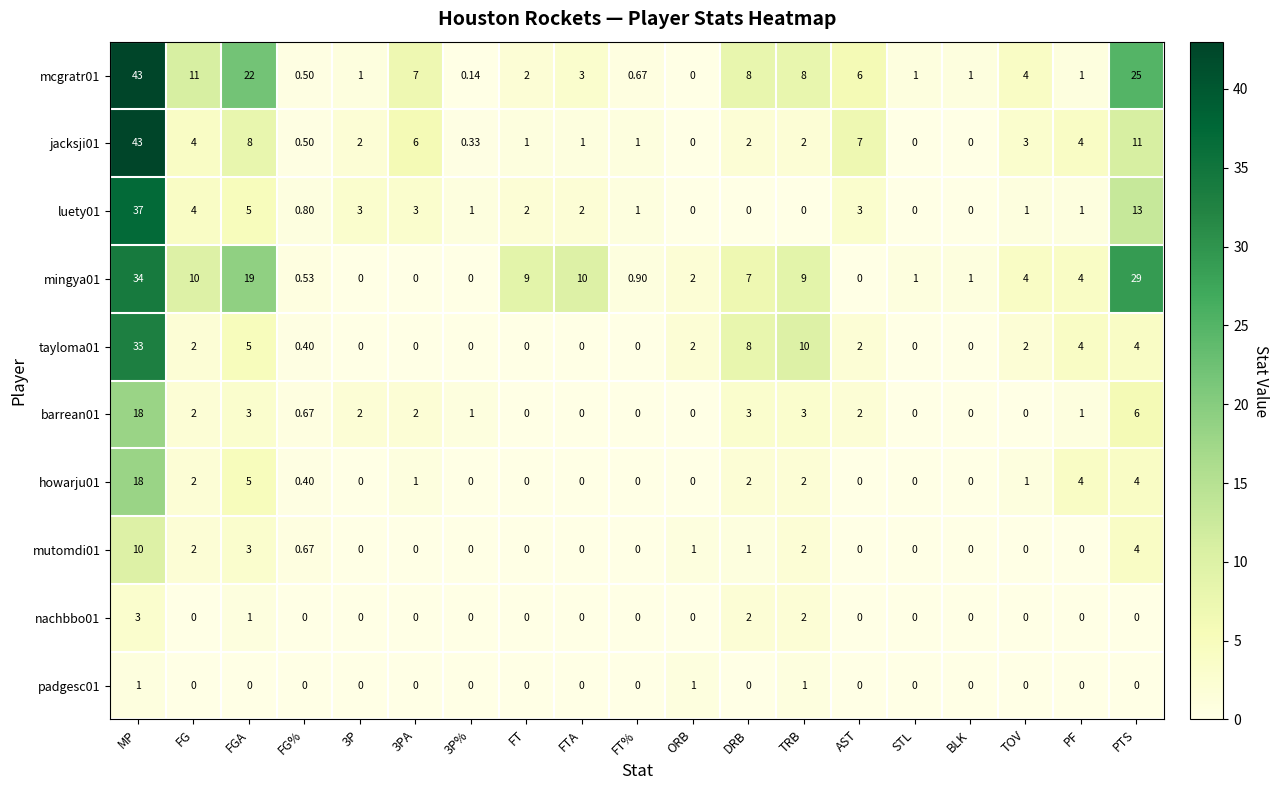

At which label is howarju01 closest to 9?

FGA